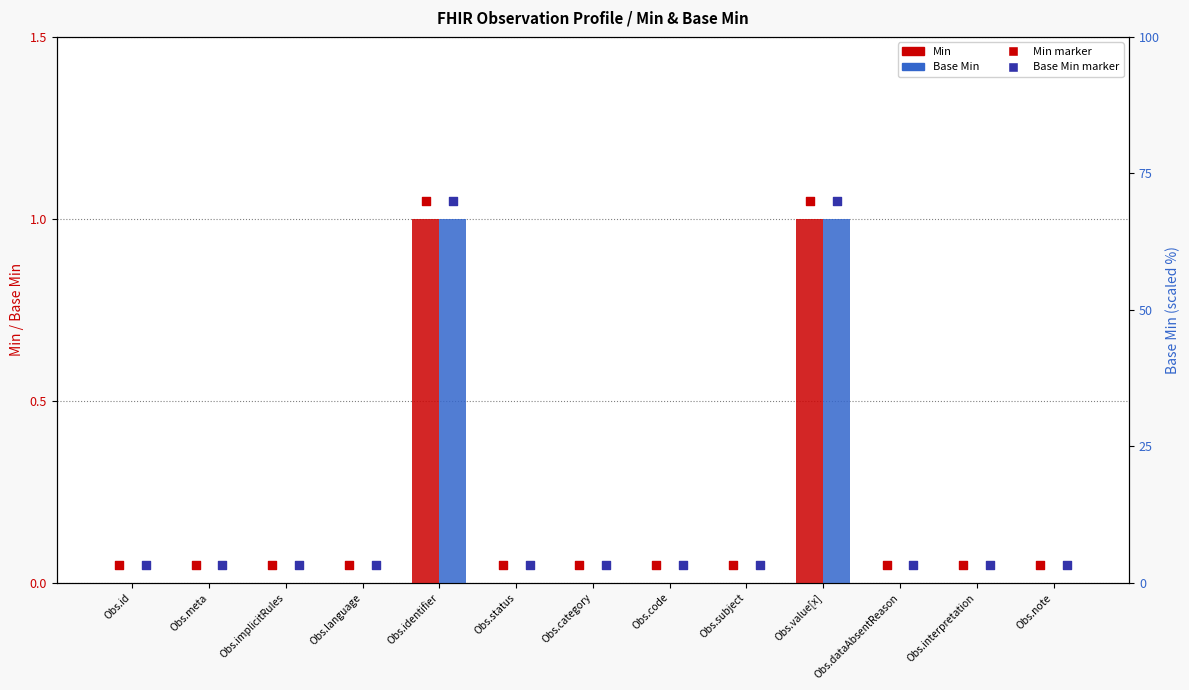

Which series reaches the maximum Y coordinate?

Min marker